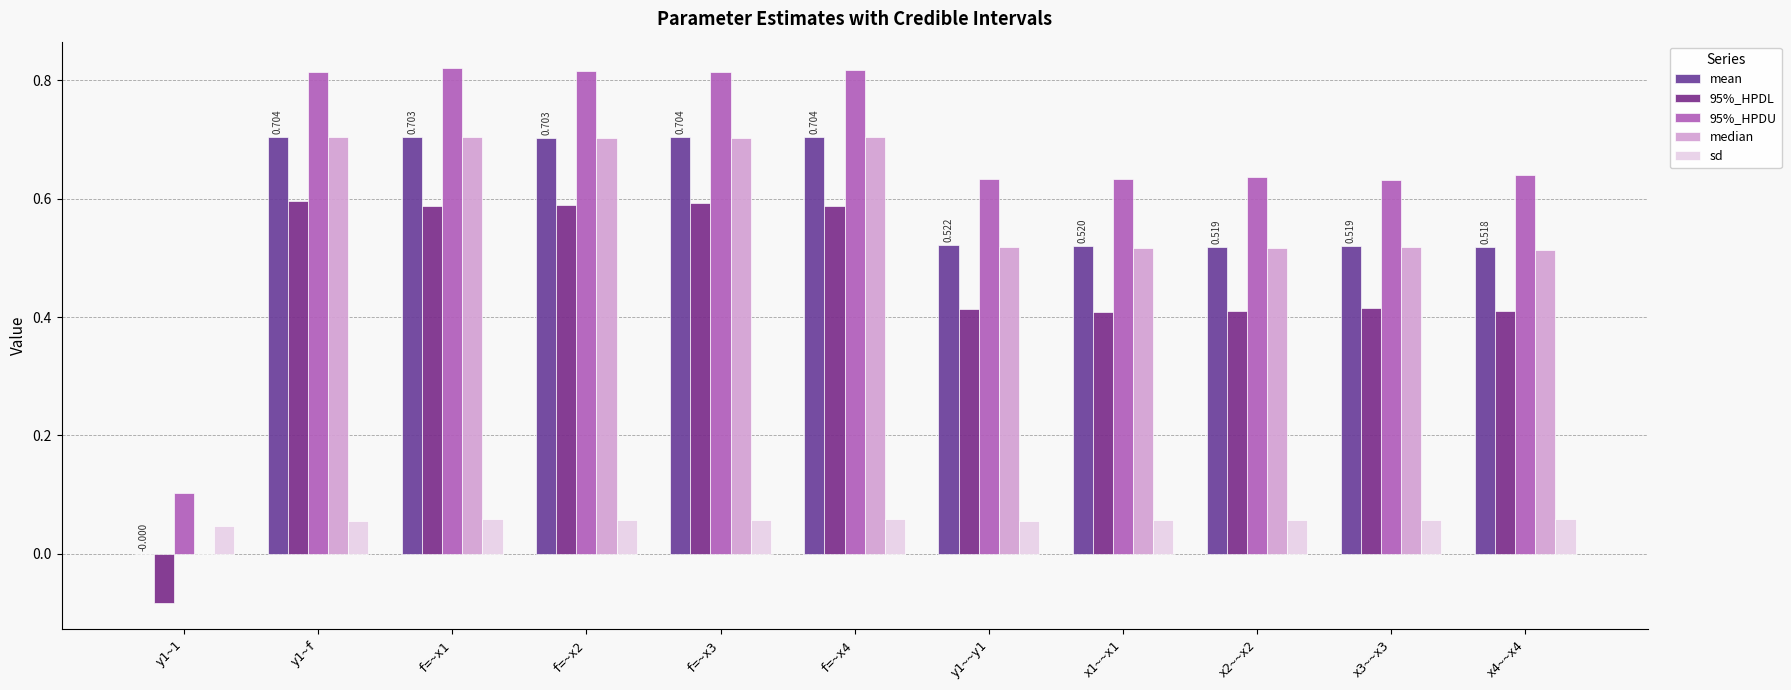

Are the bars grouped side by side (vs. stacked)?

Yes